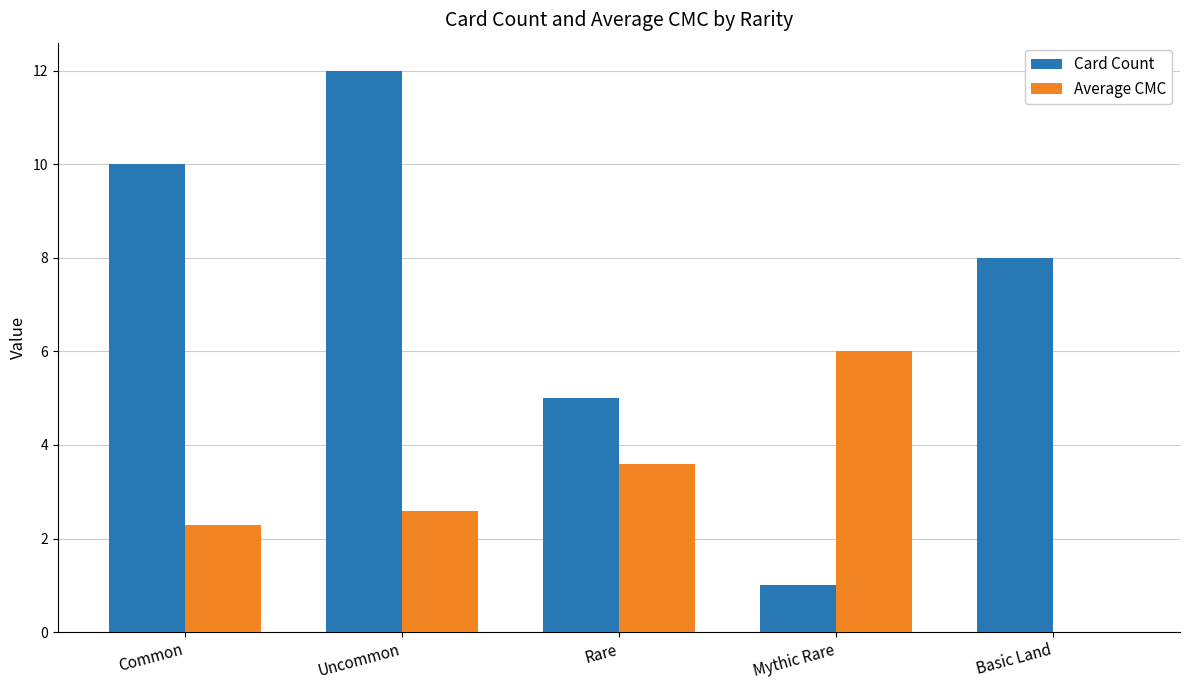

What is the highest value of the Average CMC series?

6.0